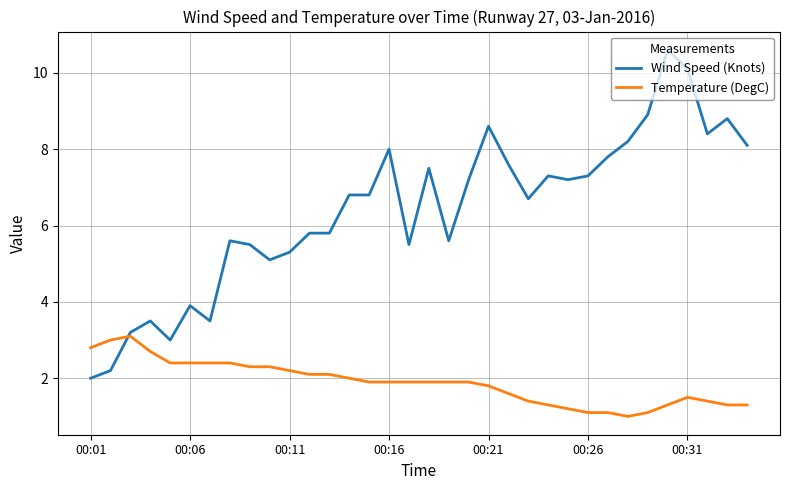

Which series has the largest total across all categories?

Wind Speed (Knots)